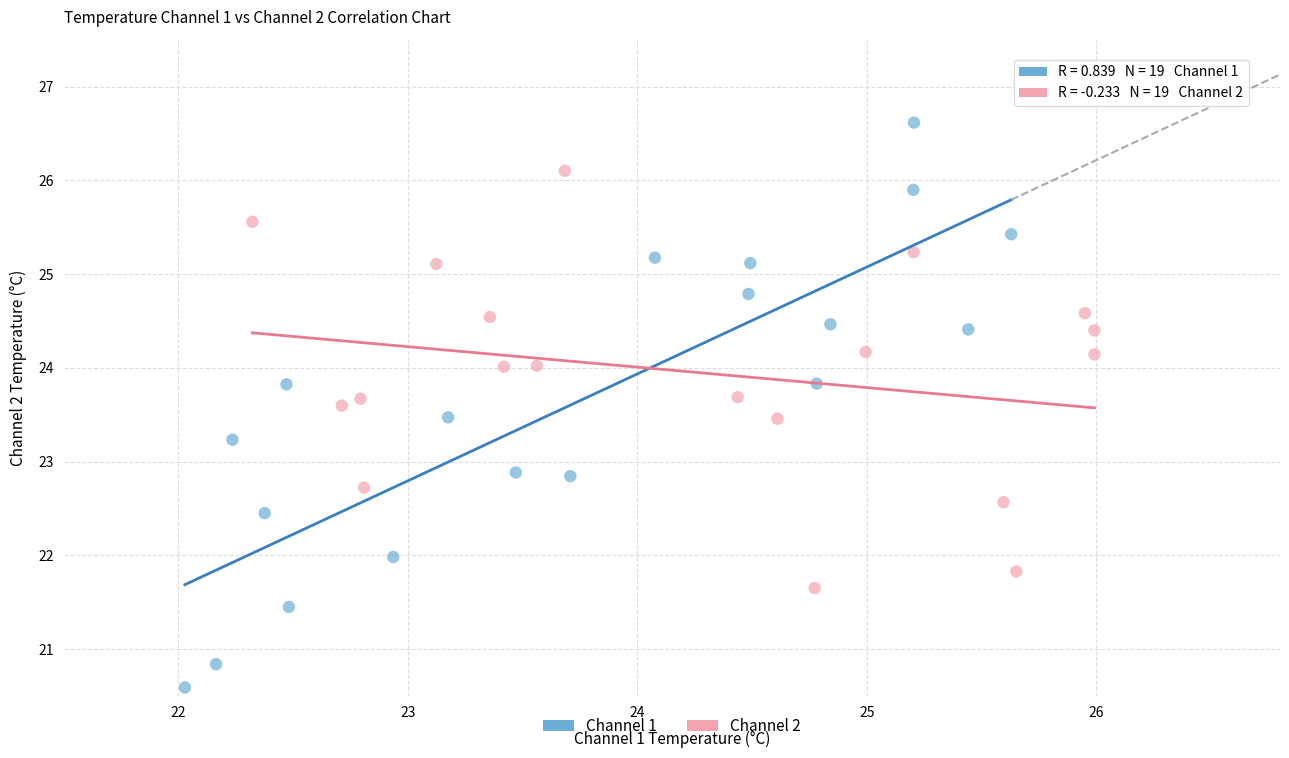

Which series contains the highest Y value?

Channel 1